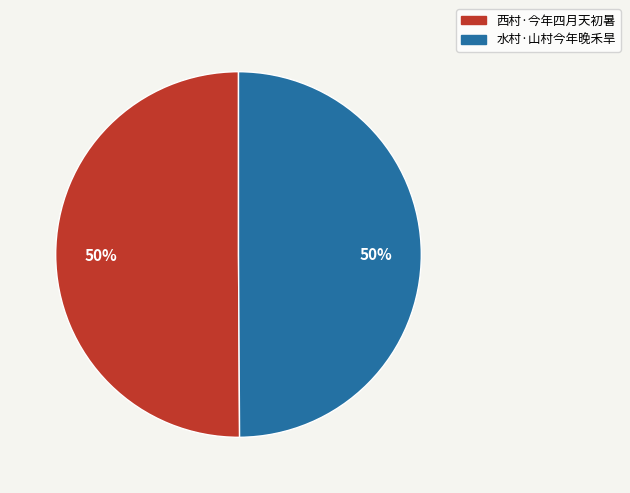

What percentage is the 水村·山村今年晚禾旱 slice, to the nearest percent?

50%